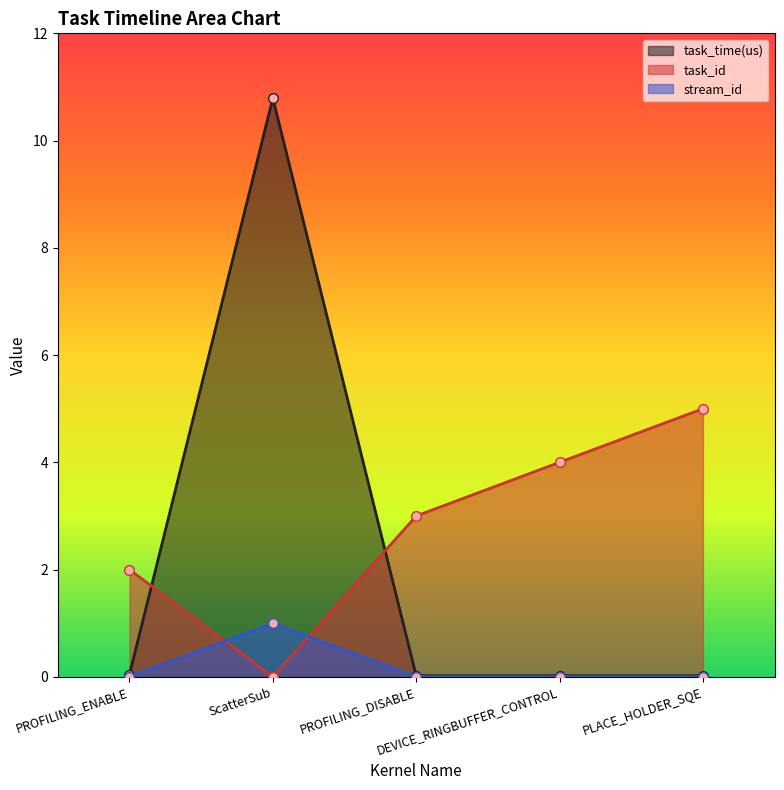

What is the maximum value for task_id?

5.0